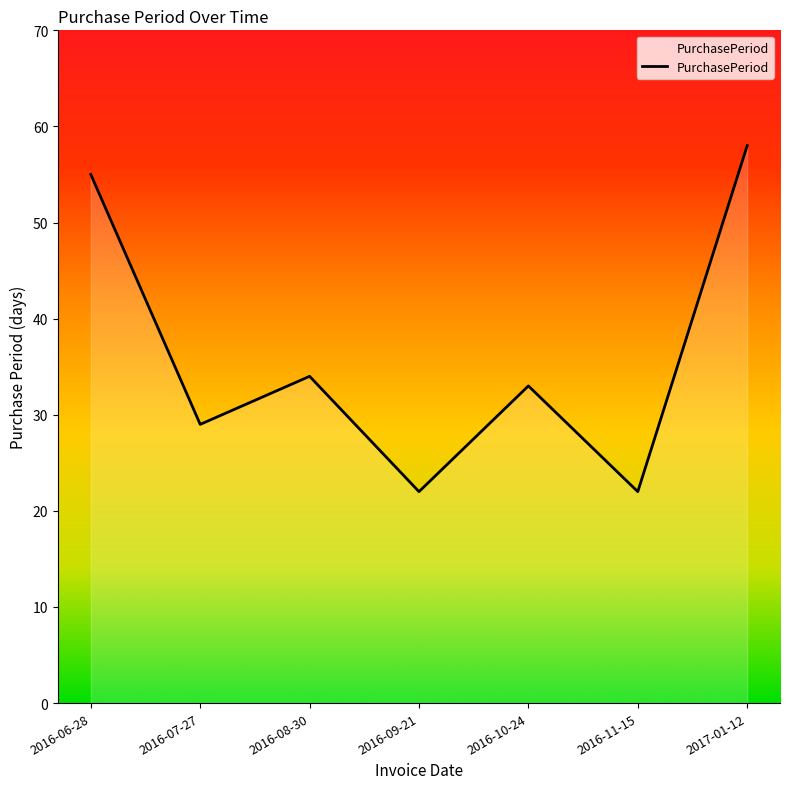

Between 2016-11-15 and 2016-10-24, which is larger?

2016-10-24